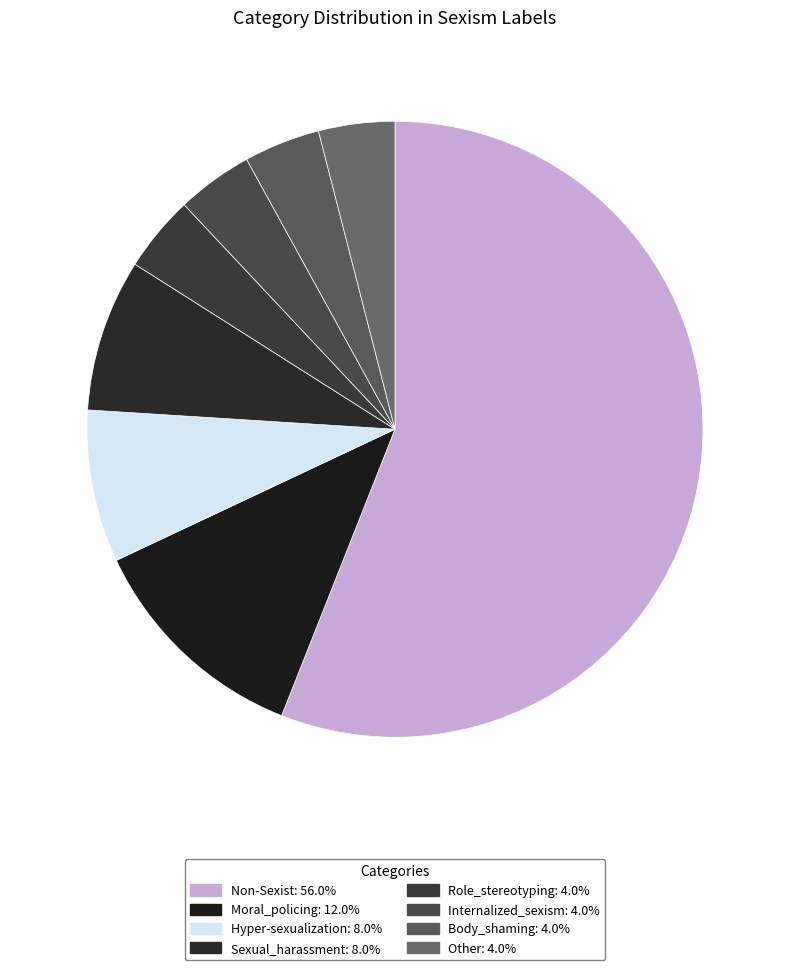

Combined, what portion of the pie is Body_shaming and Non-Sexist?

60.0%